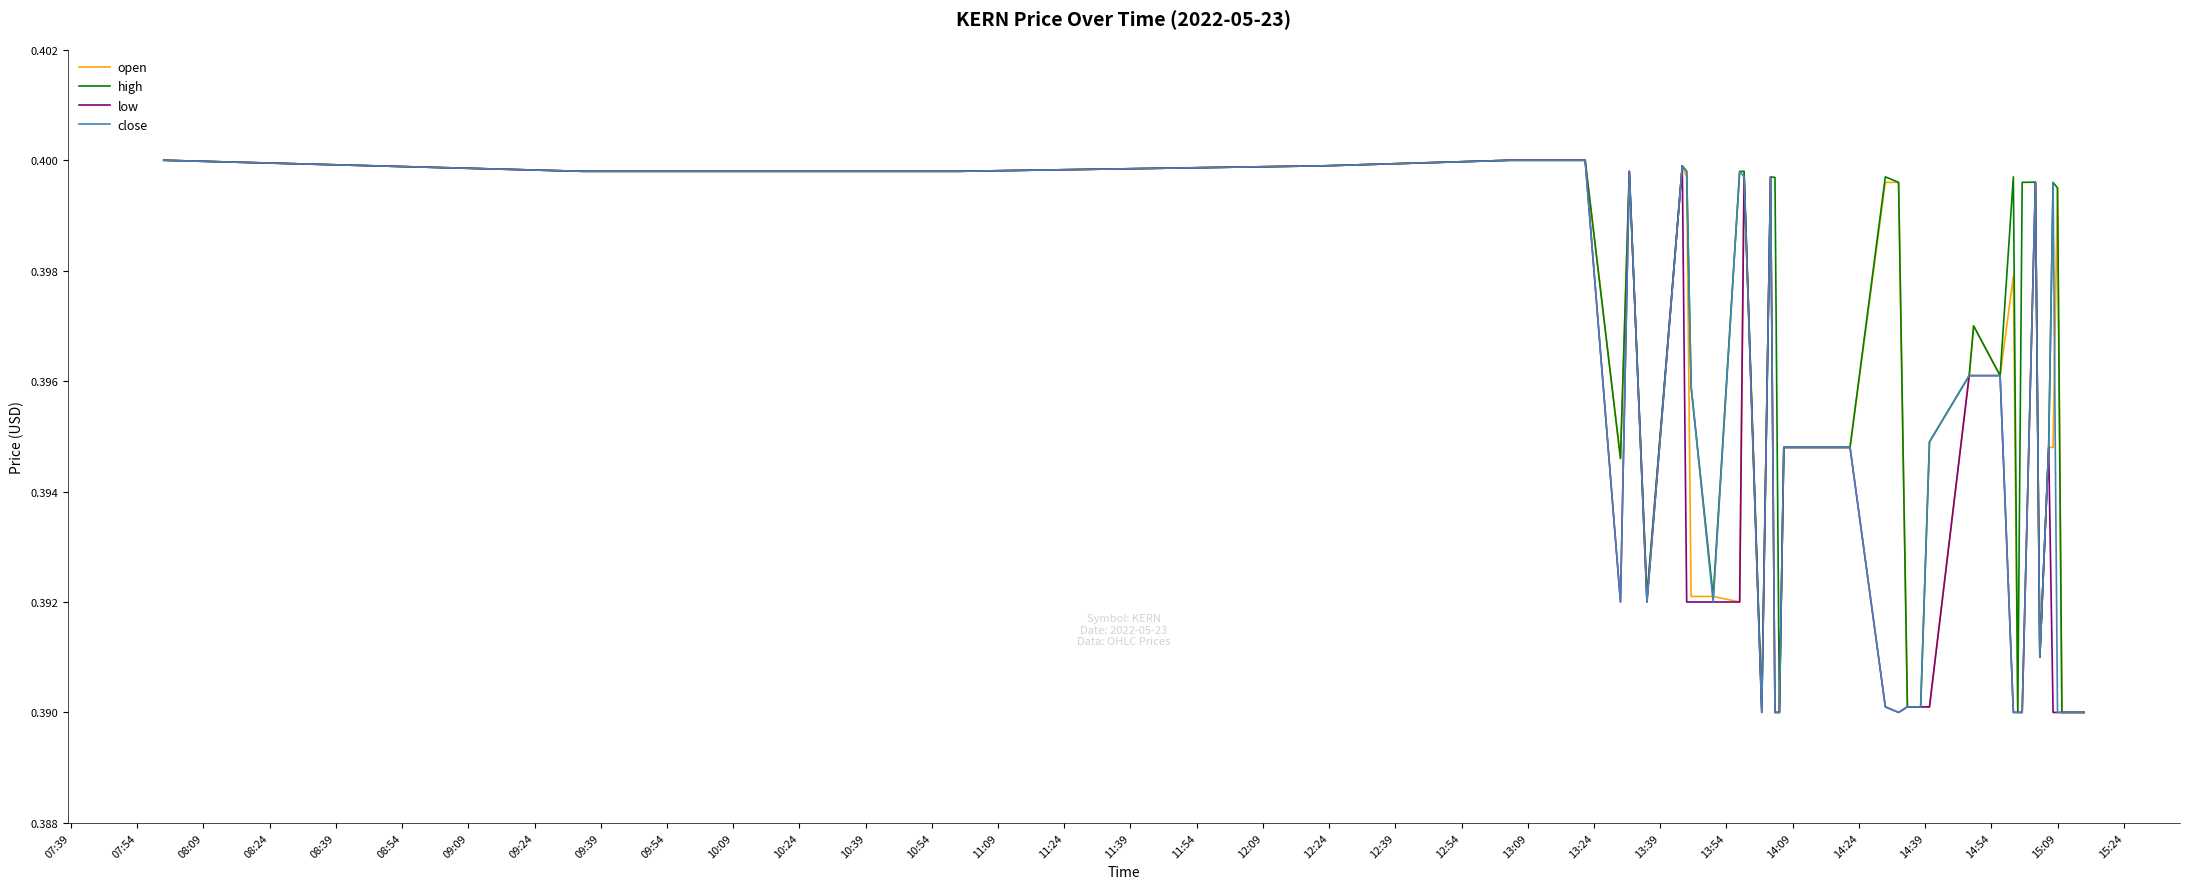

Which series has the largest total across all categories?

high